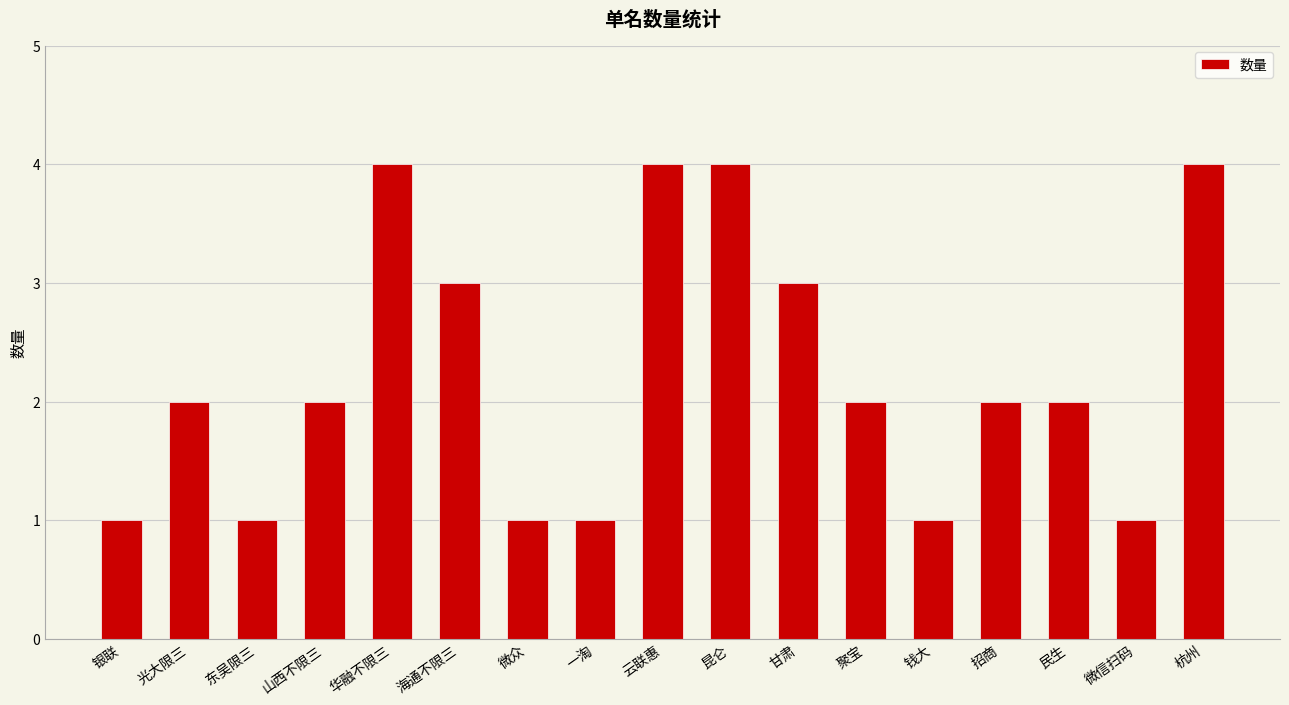

Approximately how many times larger is the value at 山西不限三 compared to 一淘?

2.0